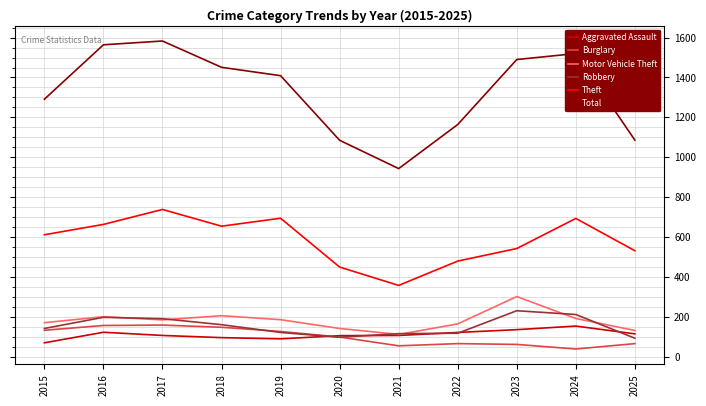

Which series has the widest spread of values?

Total